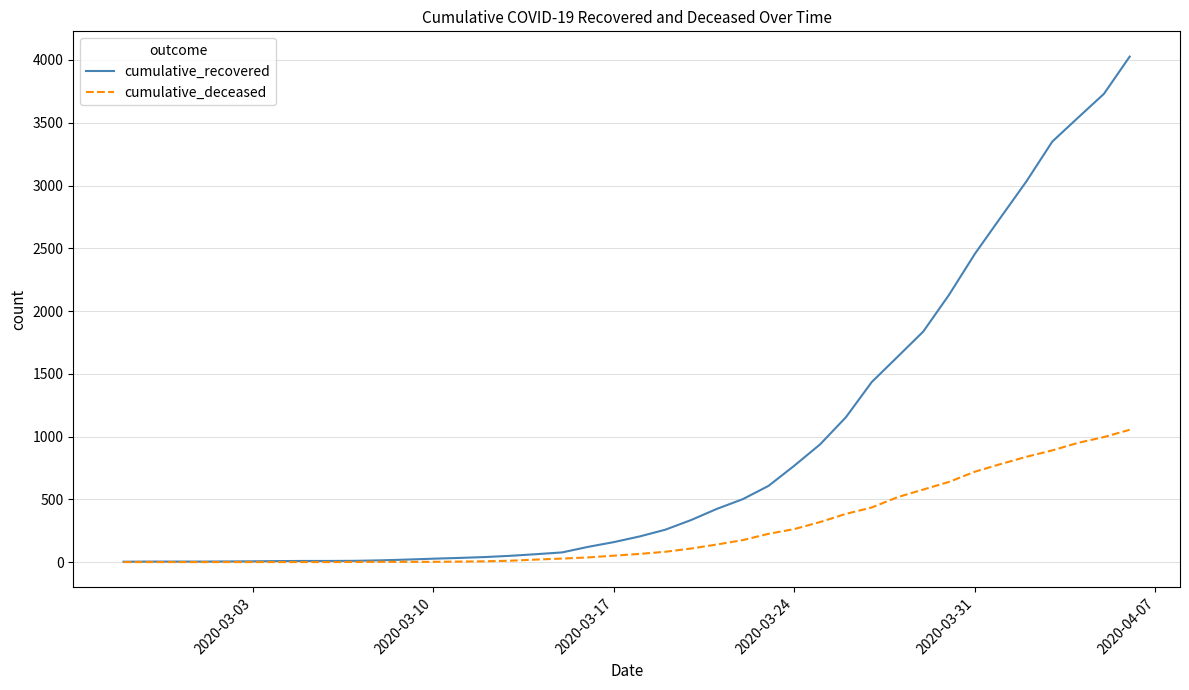

Rank the series by their maximum value, from lowest to highest.

cumulative_deceased, cumulative_recovered